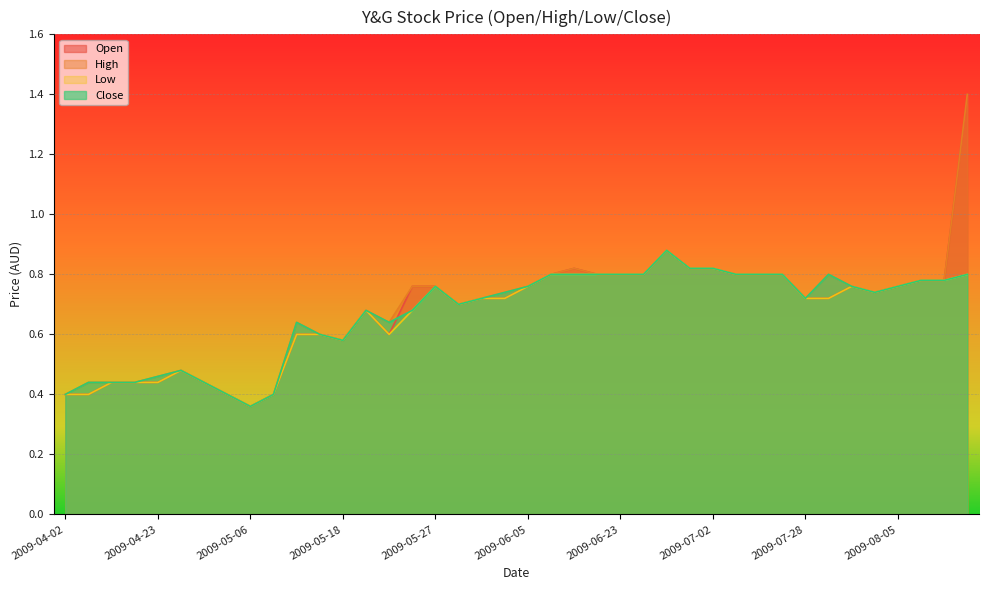

Is the value of close at 2009-05-28 greater than the value of open at 2009-08-03?

No